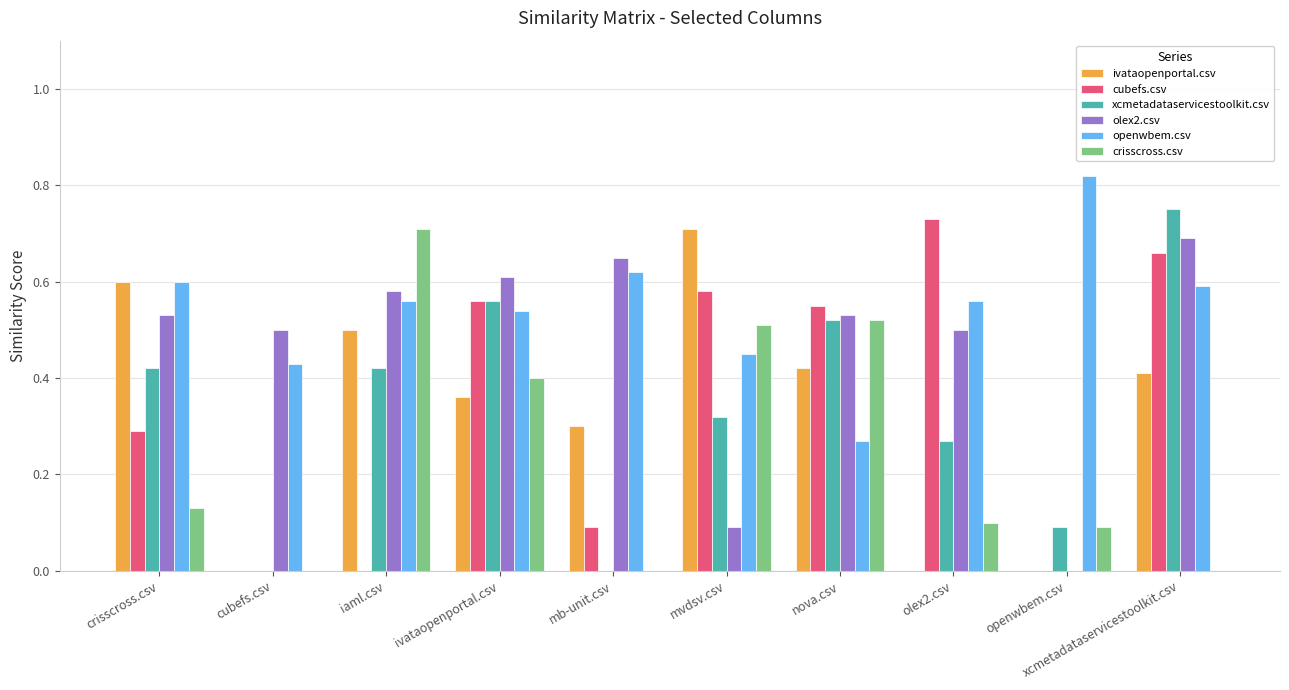

The ivataopenportal.csv series shows 0.7 at mvdsv.csv. True or false?

True